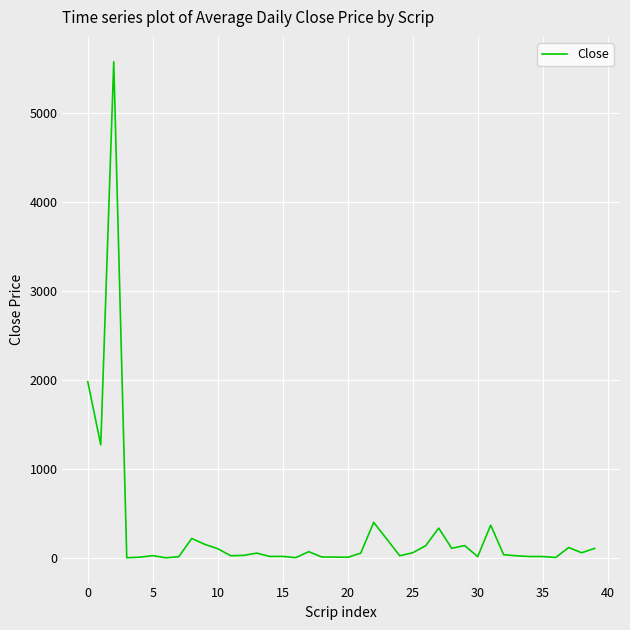

What is the maximum value shown in the chart?

5575.5